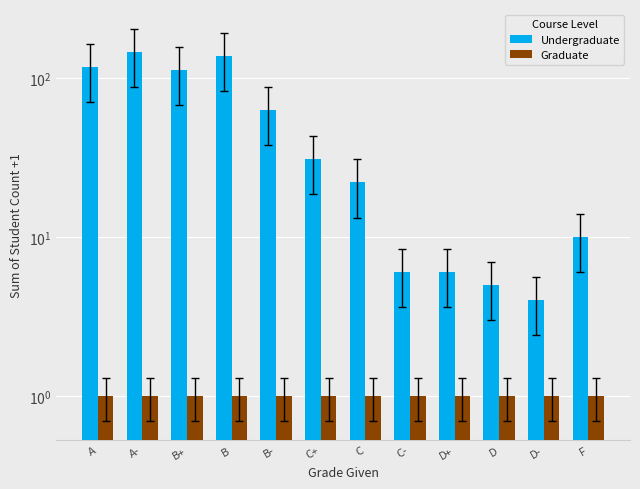

Does the chart contain stacked bars?

No